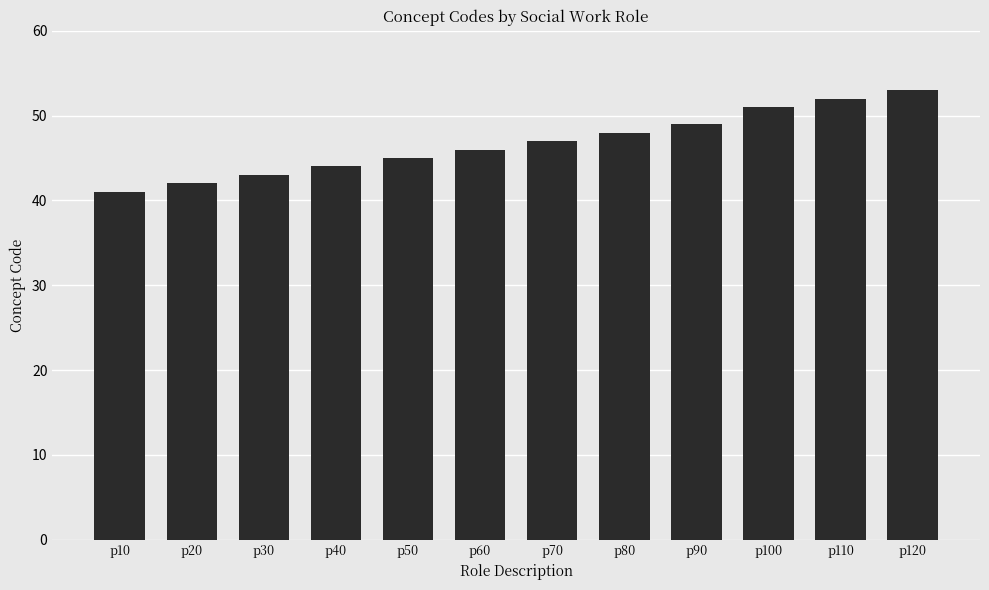

Reading left to right, extract all data points from this chart.

41	42	43	44	45	46	47	48	49	51	52	53